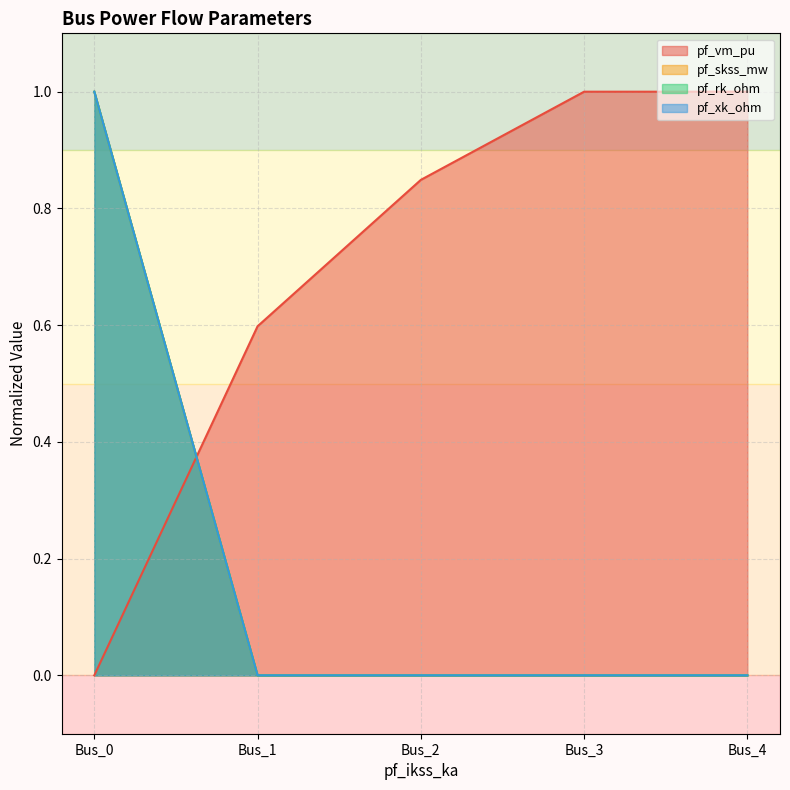

Reading right to left, transcribe all the data shown in this chart.

pf_vm_pu: 1.0	1.0	0.8	0.6	0.0
pf_skss_mw: 0.0	0.0	0.0	0.0	1.0
pf_rk_ohm: 0.0	0.0	0.0	0.0	1.0
pf_xk_ohm: 0.0	0.0	0.0	0.0	1.0